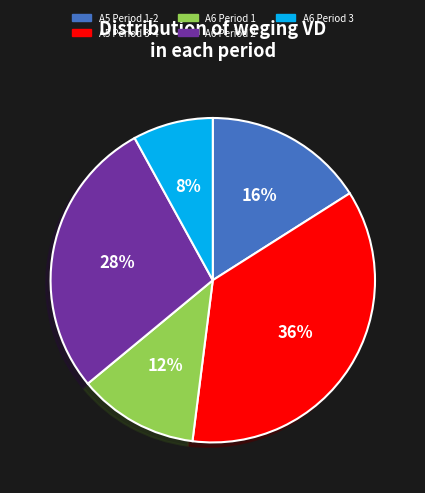

Which category has the biggest portion of the pie?

A5 Period 3-4